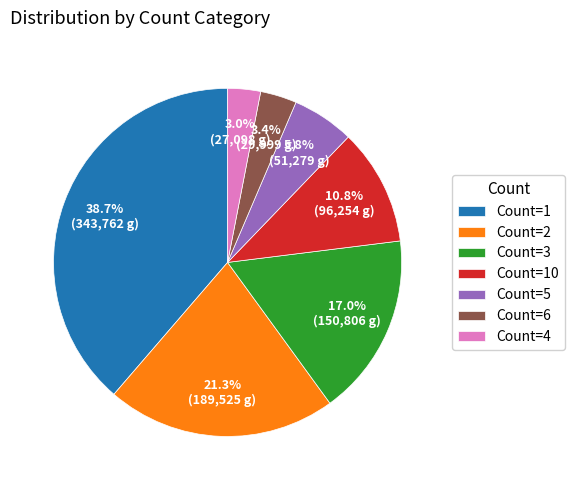

Does Count=6 represent more than half of the total?

No